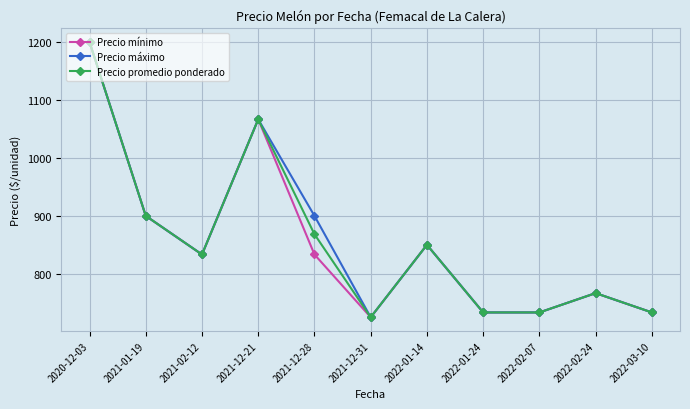

What is the difference between the maximum and minimum values in the Precio mínimo series?

475.0